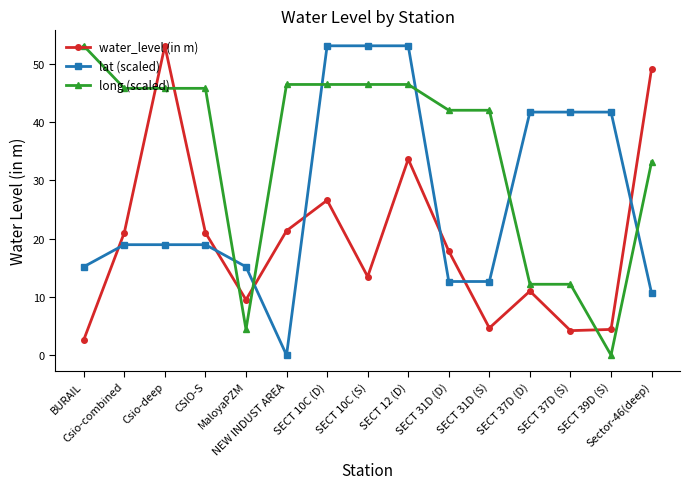

List the series in order of their overall mean, highest first.

long (scaled), lat (scaled), water_level (in m)